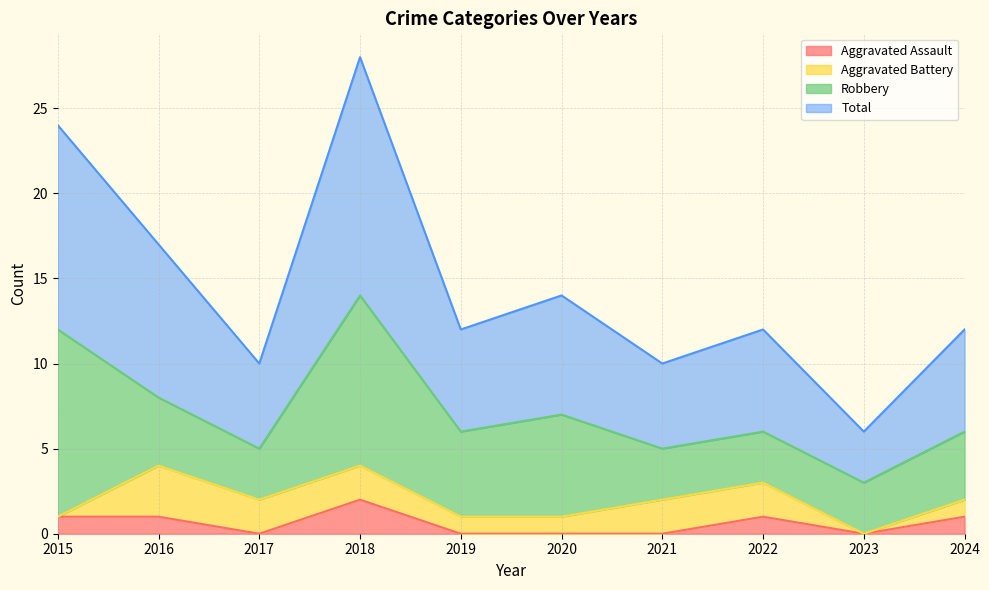

Which label corresponds to the largest value in the chart?

2018